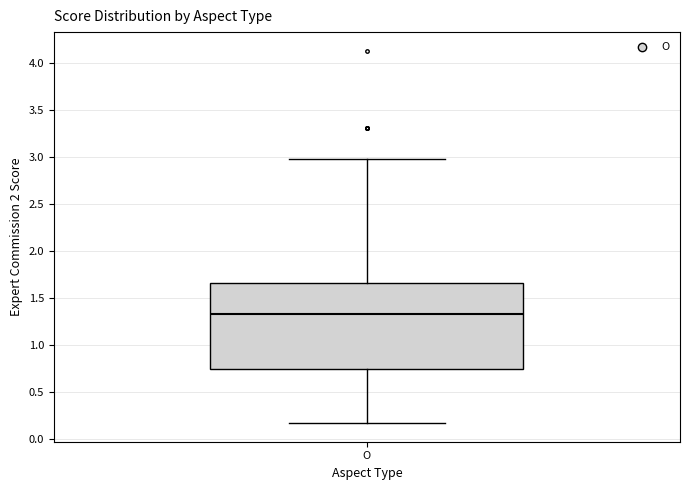

Where does the upper whisker of the box for O end on the y-axis? The values are not printed on the chart, so give them approximately, as read against the axis.

3.00